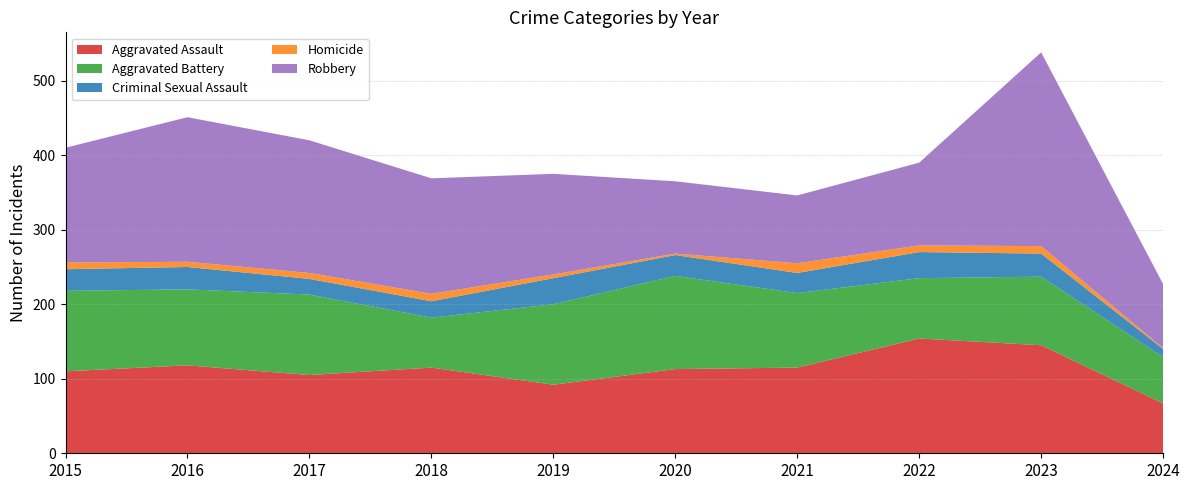

Reading left to right, what are all the values shown in this chart?

Aggravated Assault: 110	118	105	115	92	113	115	154	145	67
Aggravated Battery: 108	102	108	67	108	125	100	81	92	62
Criminal Sexual Assault: 29	30	21	22	35	28	27	35	31	11
Homicide: 9	7	8	10	5	2	13	9	10	1
Robbery: 154	194	178	155	135	97	91	111	260	86